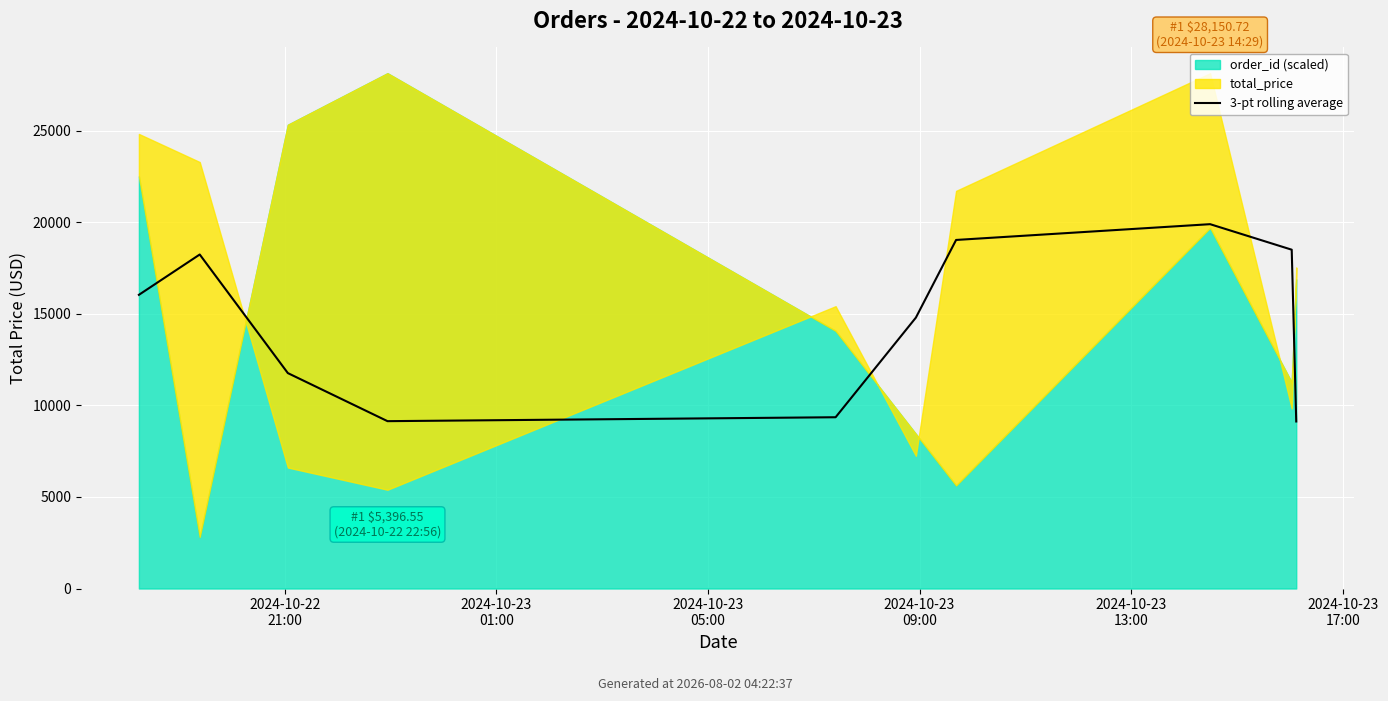

What is the value of the 1st point from the left?

16044.0